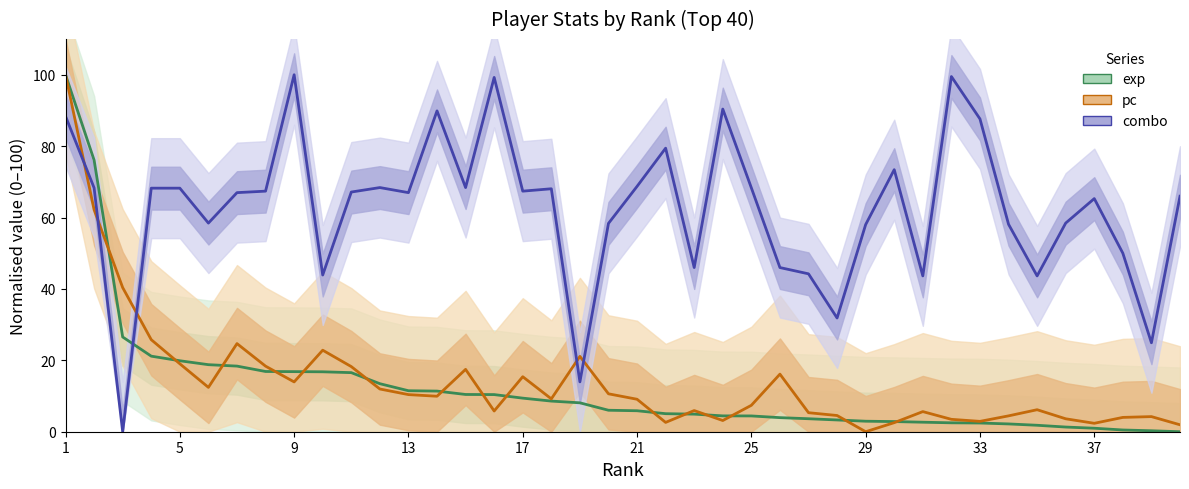

How many categories are shown in the chart?

40